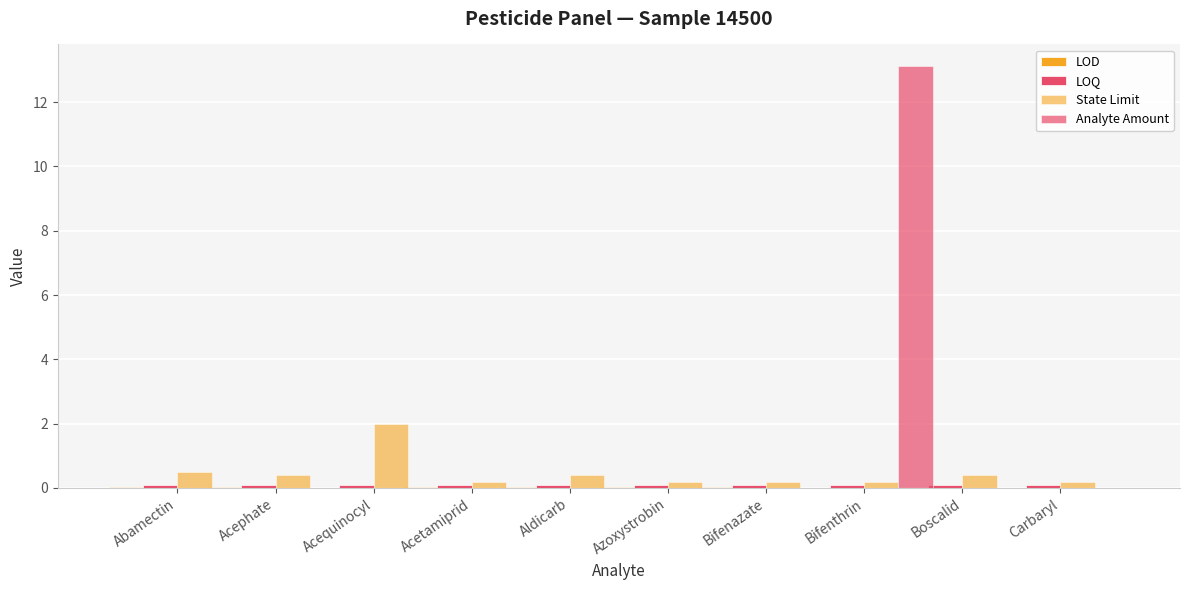

List the labels in order of LOD value, largest first.

Abamectin, Bifenazate, Aldicarb, Azoxystrobin, Acephate, Acetamiprid, Boscalid, Acequinocyl, Carbaryl, Bifenthrin